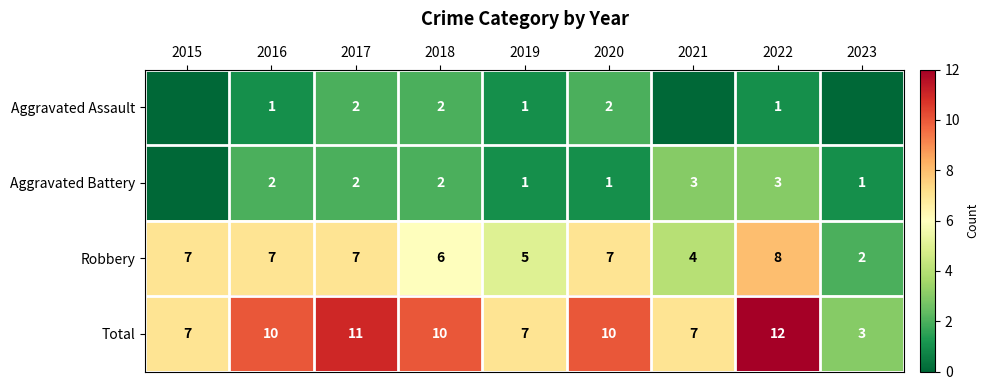

At which category is the sum across all series the highest?

2022